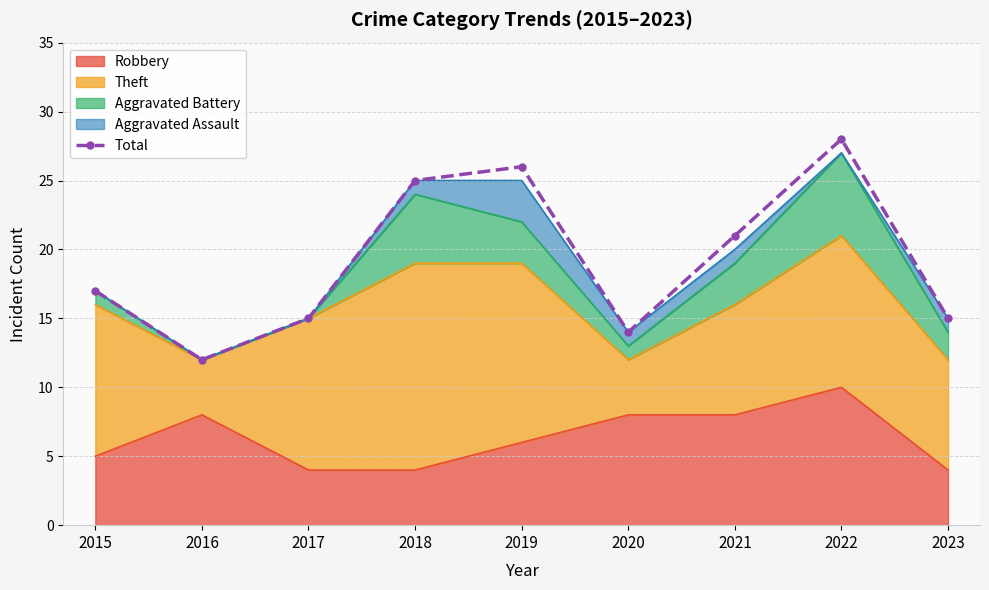

At which category does the data reach its first local peak?

2019